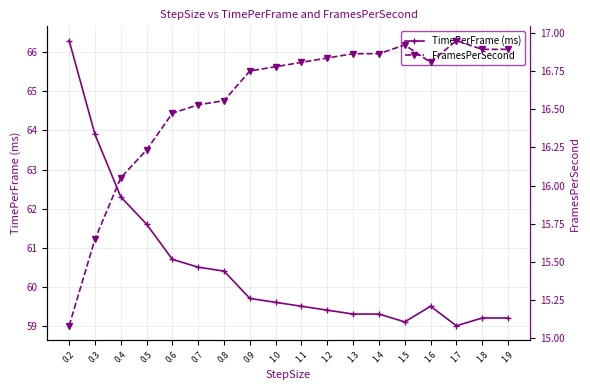

True or false: FramesPerSecond has a value of 16.6 at 0.8.

True